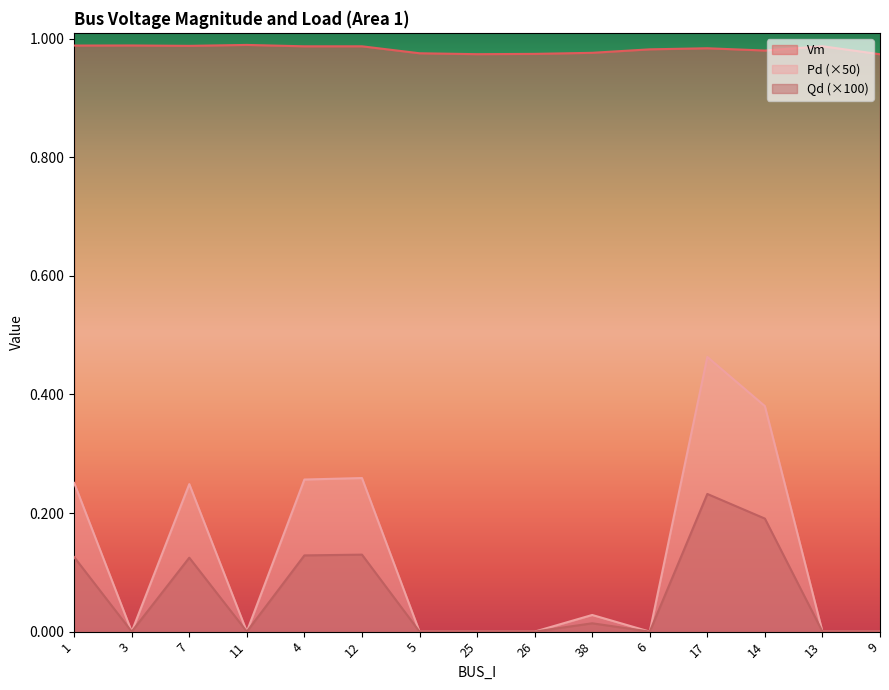

What is the label of the 8th point from the left?

25